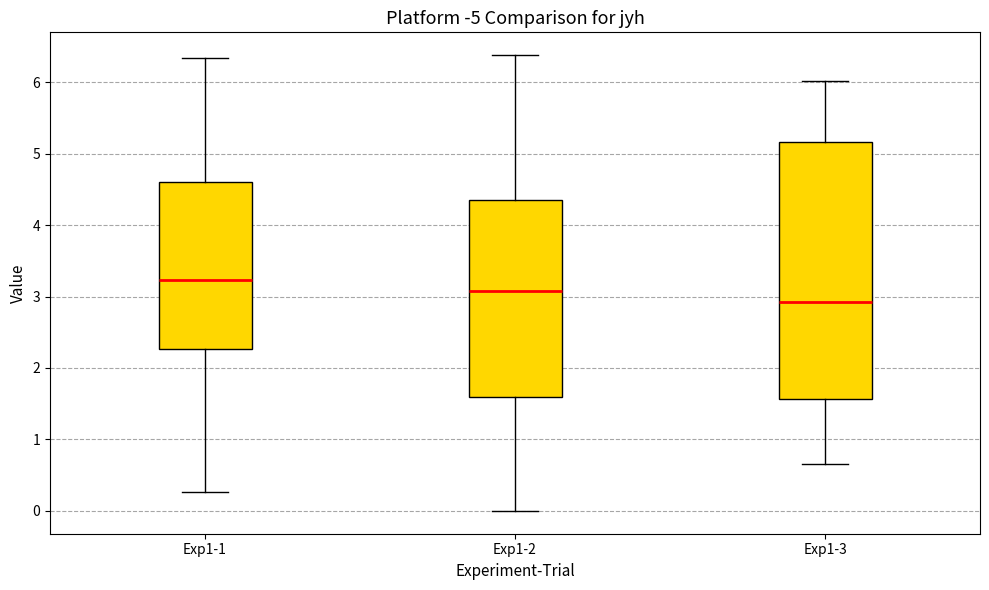

Which box has the lowest median line?

Exp1-3